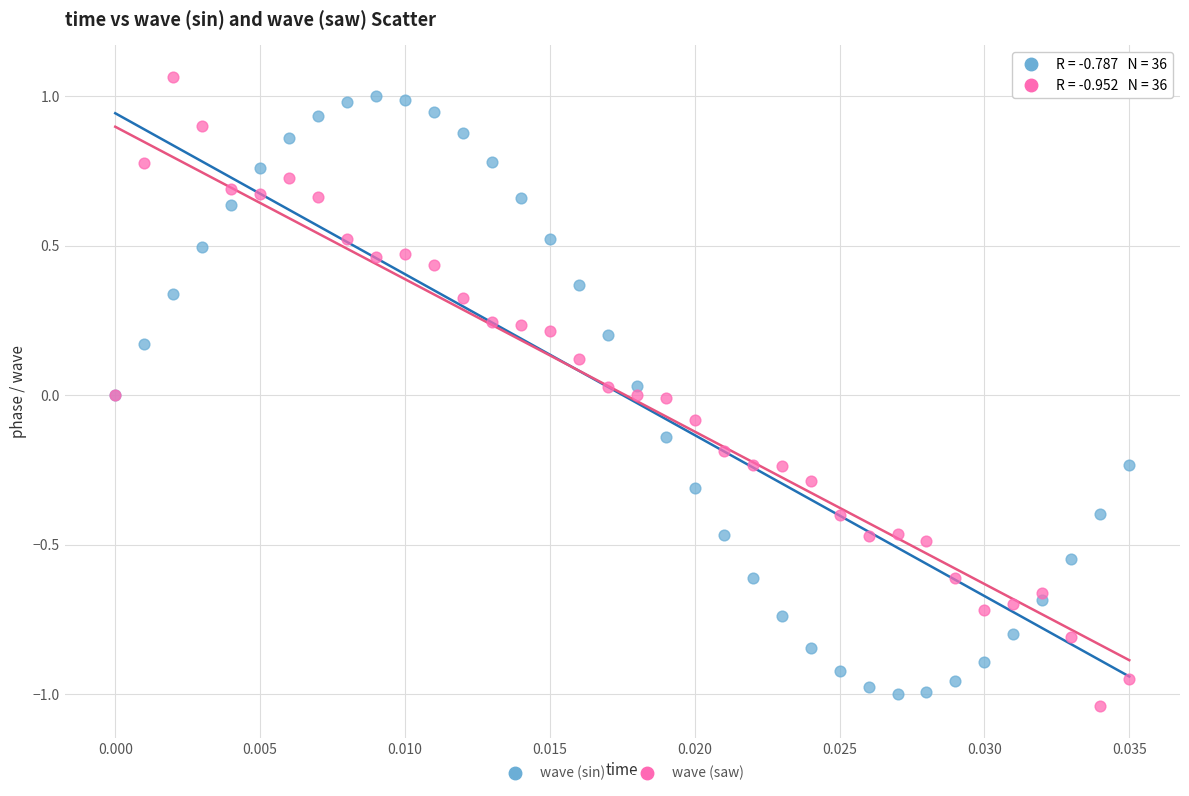

Which series reaches the minimum Y coordinate?

wave (saw)